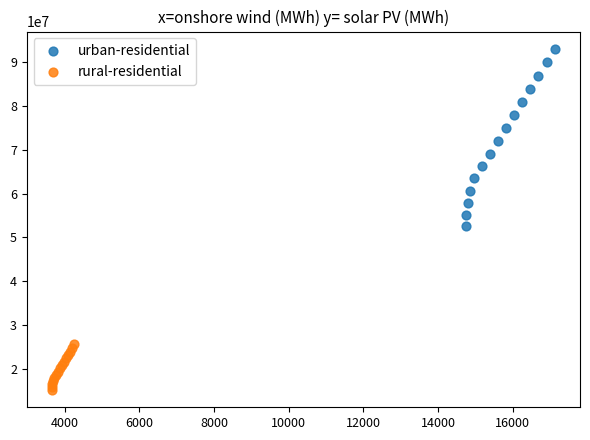

Which series has the largest Y range (max minus min)?

urban-residential